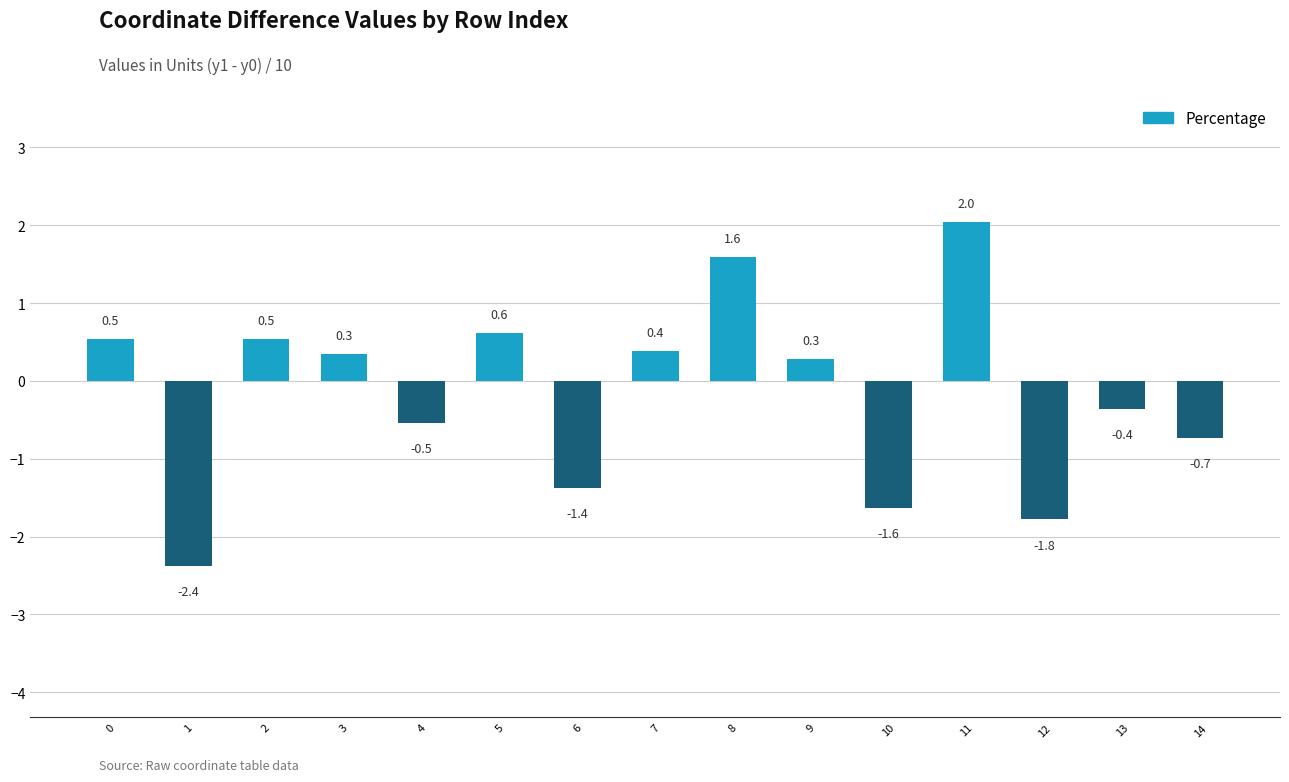

True or false: the data shows 0.5 at 2.

True